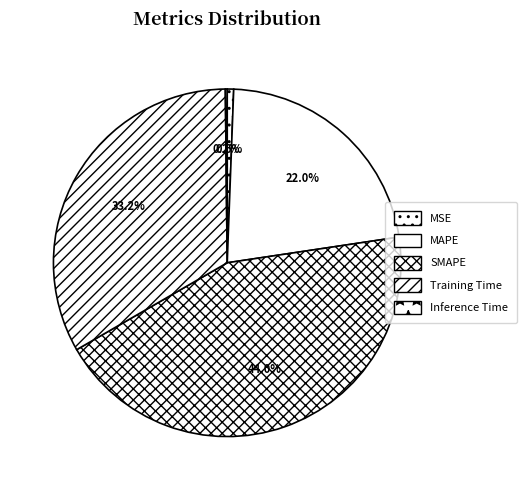

To the nearest percent, what portion does MSE represent?

1%